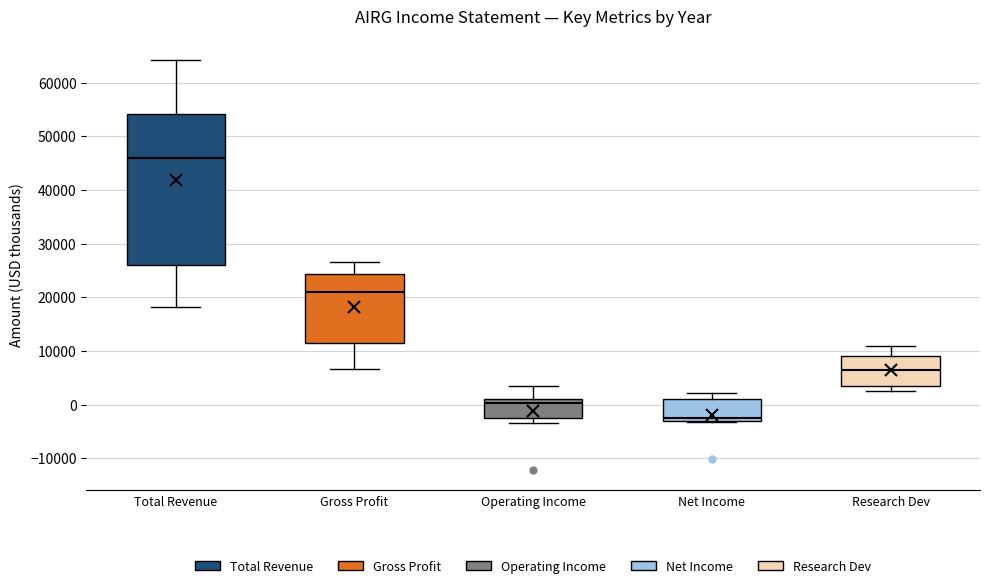

Which box's median line is the lowest?

Net Income